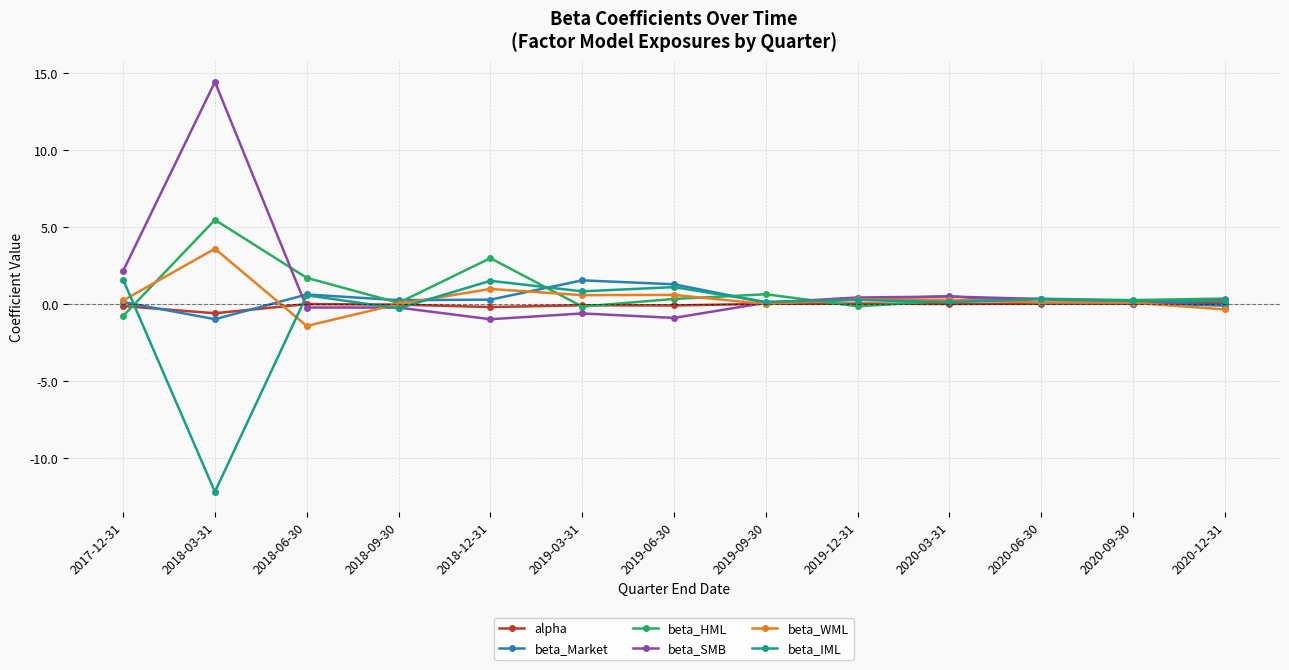

What is the sum of all beta_SMB values?

15.5